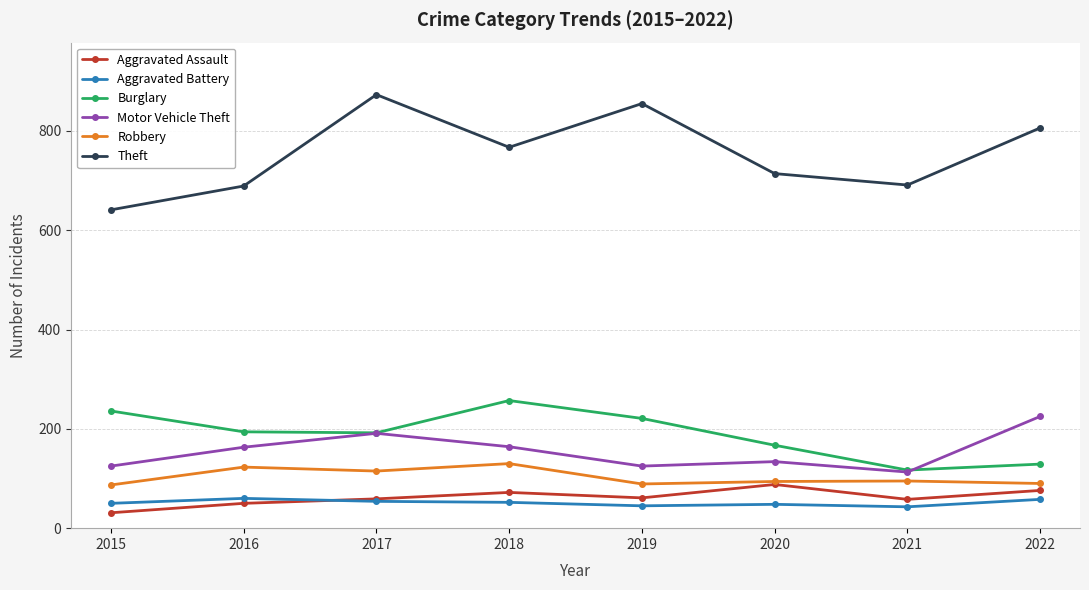

How many interior local peaks does the Theft series have?

2